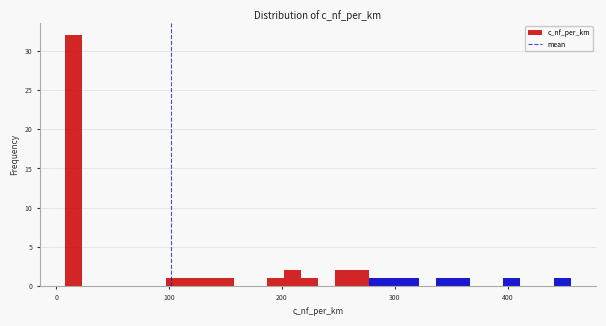

Read against the x-axis, roughly where is the centre of the tallest bar?

20